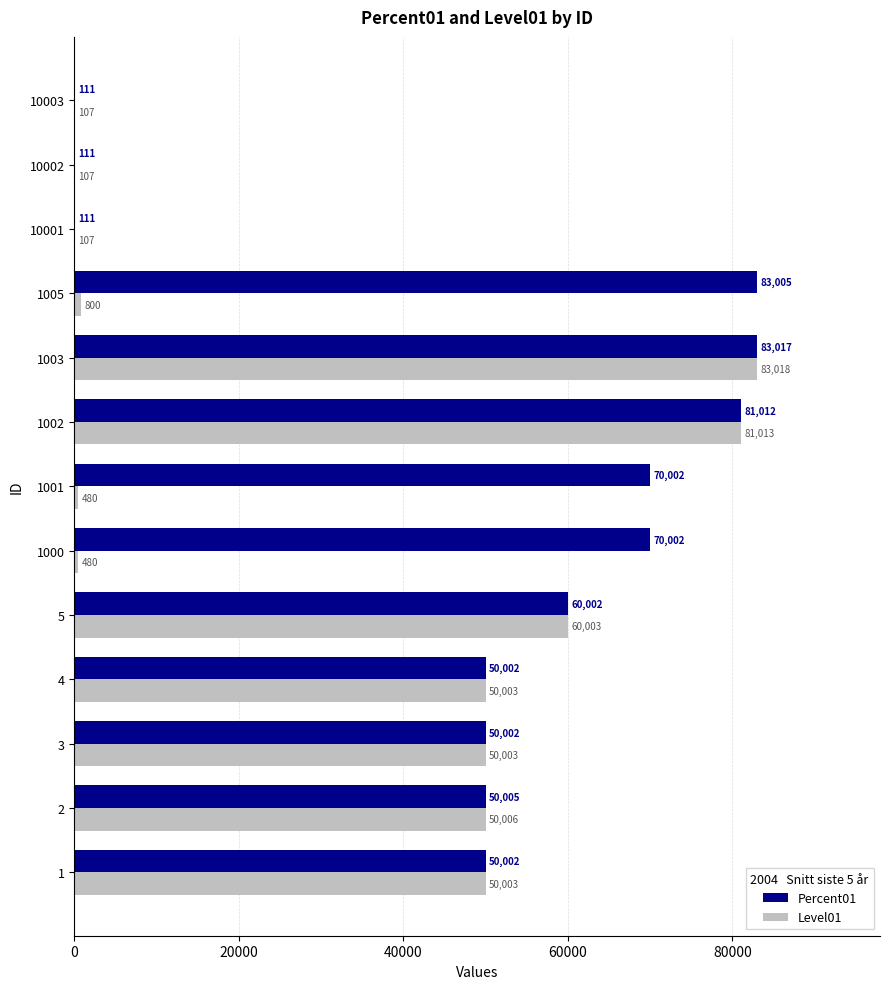

Which series has the widest spread of values?

Level01